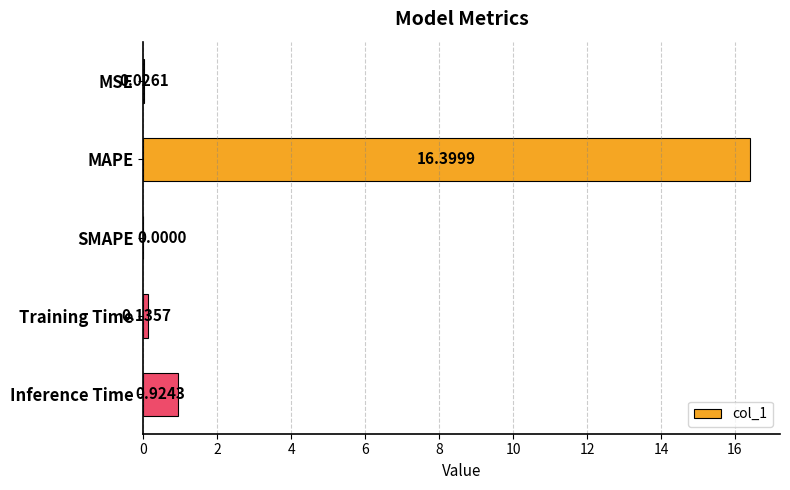

What is the change in value from SMAPE to Inference Time?

+0.9